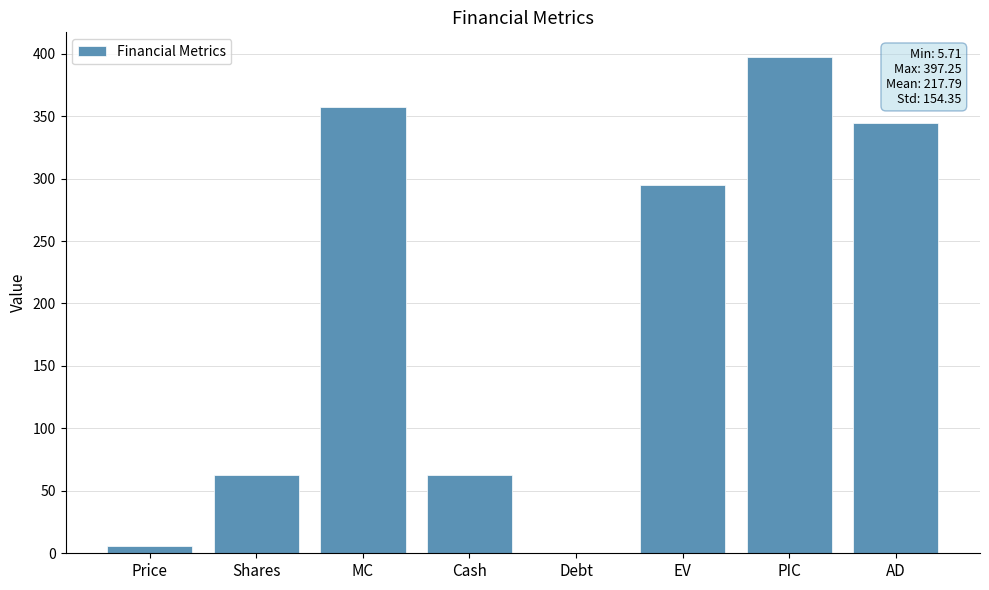

Are the bars grouped side by side (vs. stacked)?

No